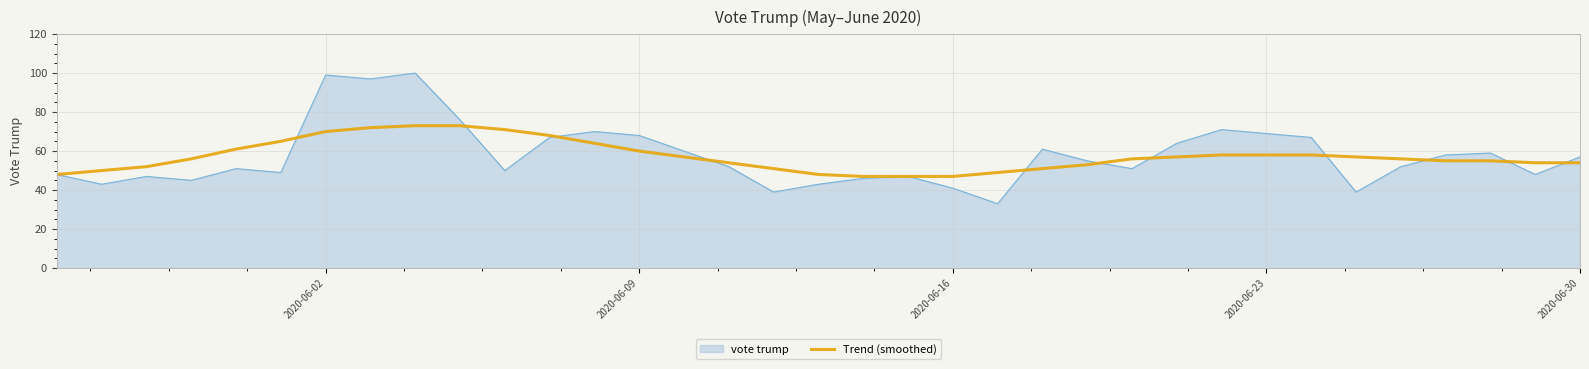

Which series has the largest range (max minus min)?

vote trump